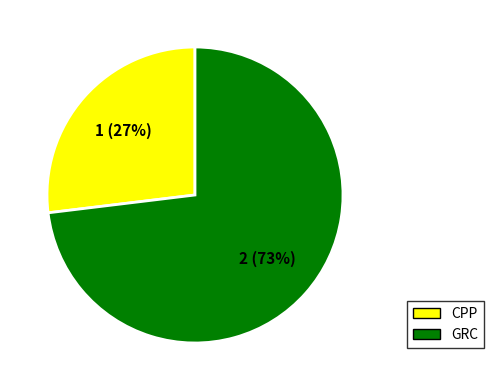

Does any single category account for the majority?

Yes